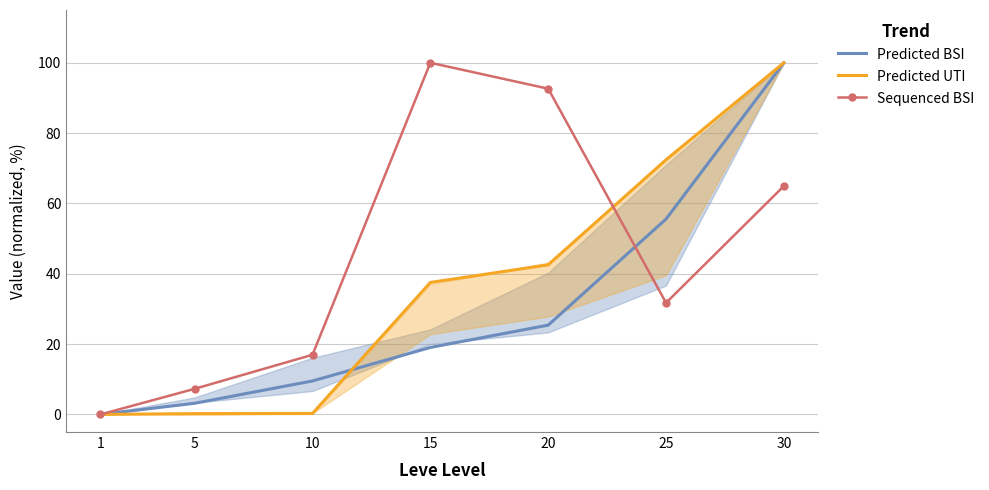

What are all the series names shown in the legend?

Predicted BSI, Predicted UTI, Sequenced BSI